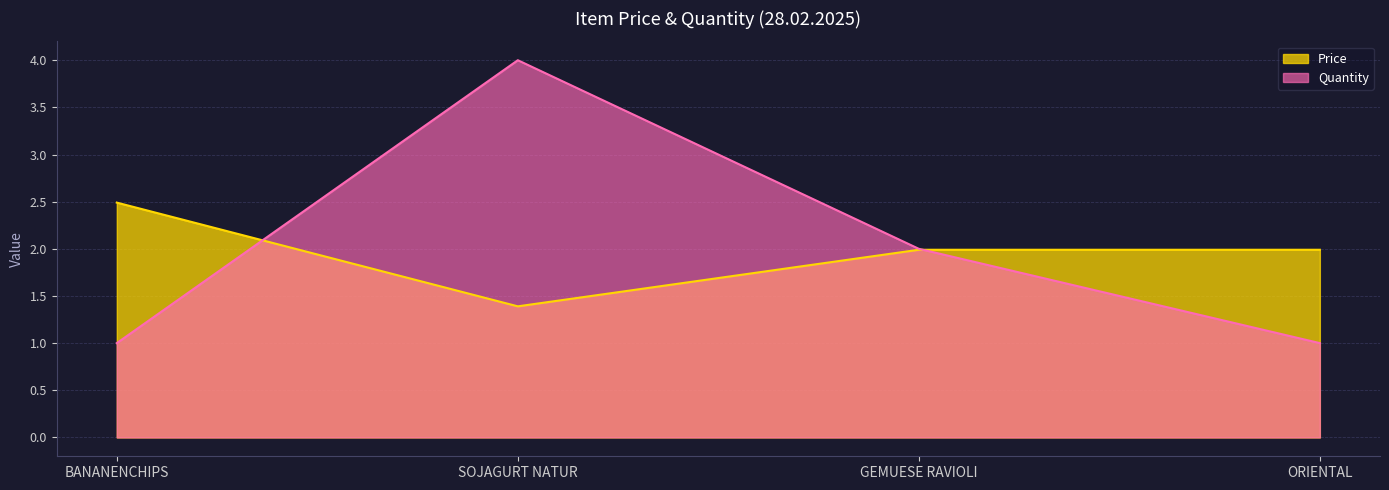

The Price series shows 0.6 at SOJAGURT NATUR. True or false?

False